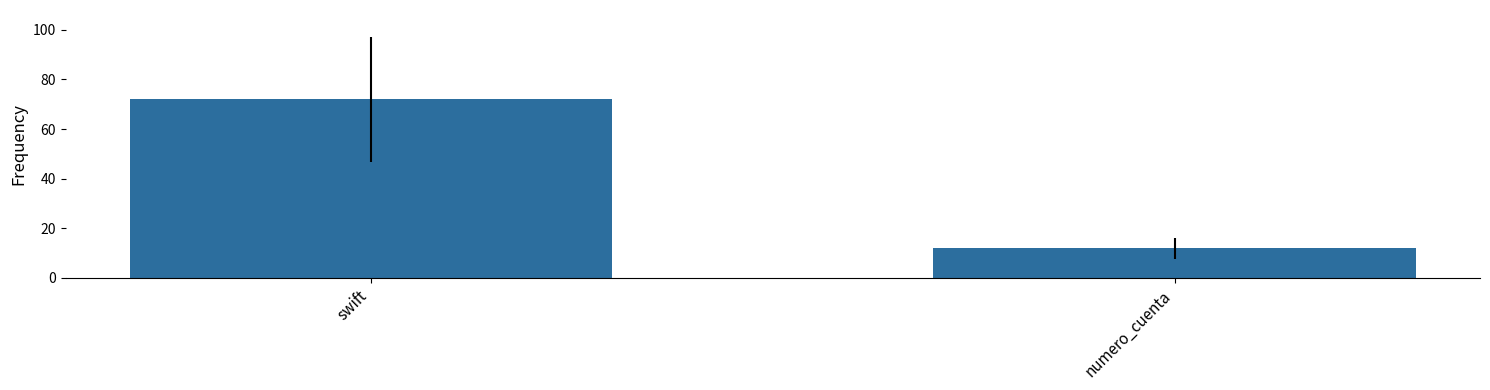

What is the label of the 1st bar from the left?

swift